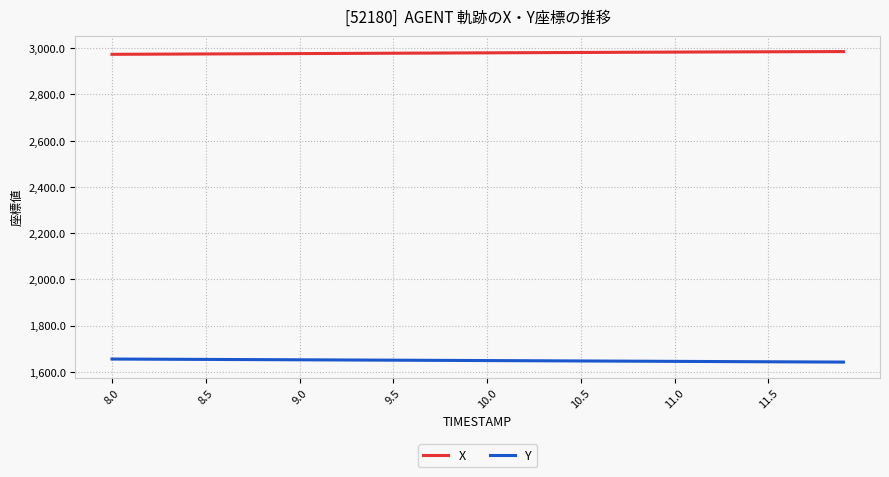

What is the smallest value displayed?

1641.8